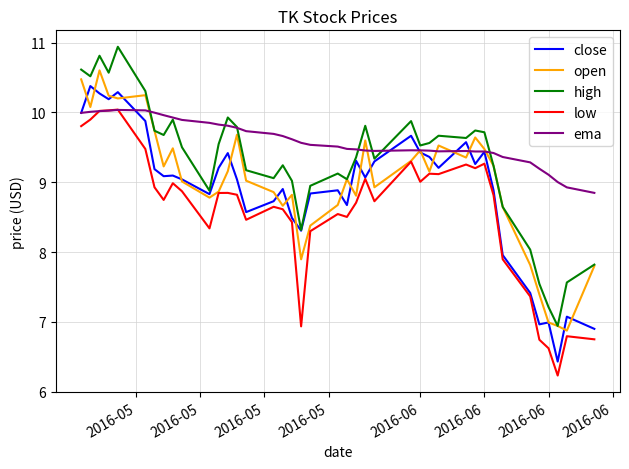

Does the chart have visible grid lines?

Yes